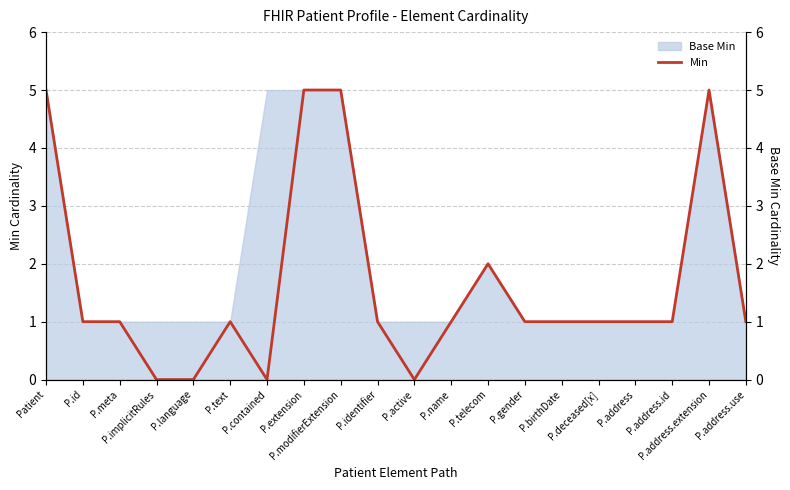

True or false: the data shows 1 at P.address.id.

True